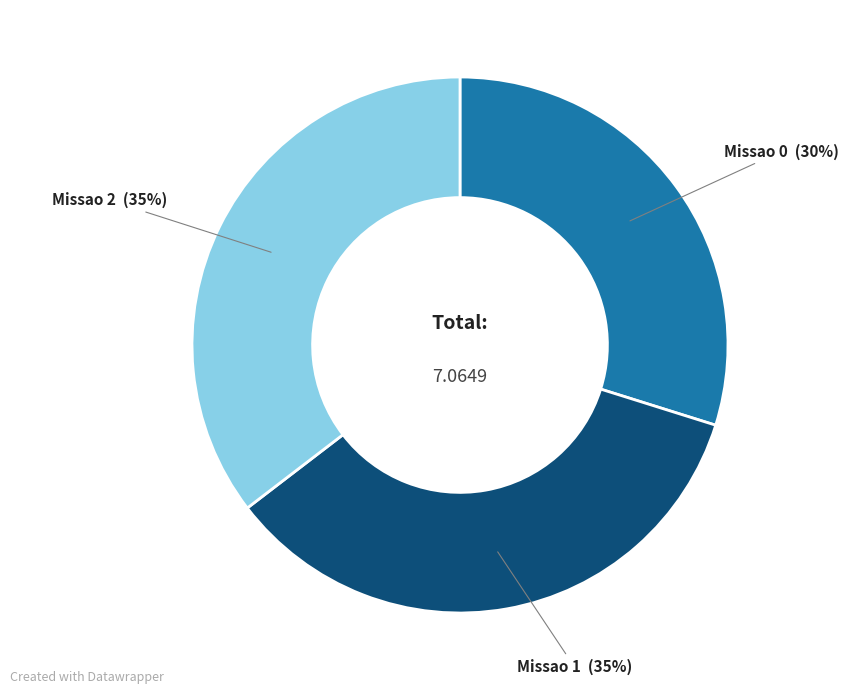

To the nearest percent, what is the average slice percentage?

33%